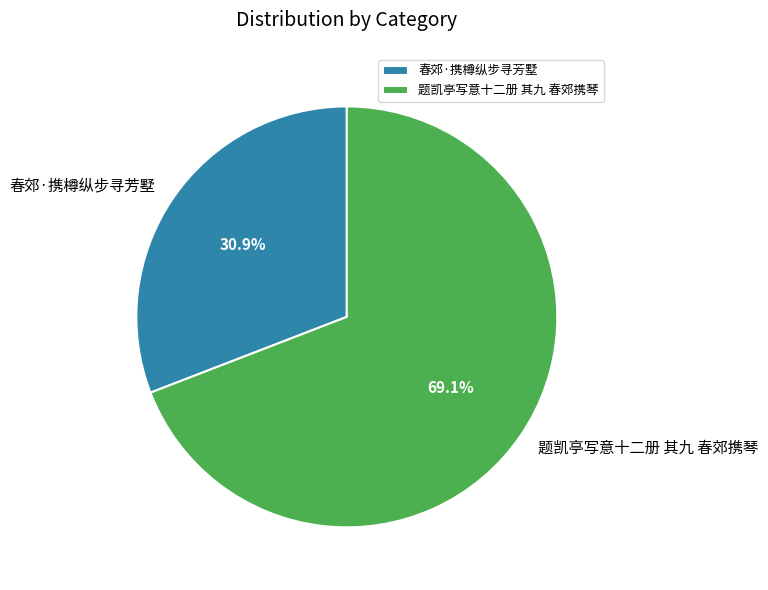

To the nearest percent, what is the average slice percentage?

50%